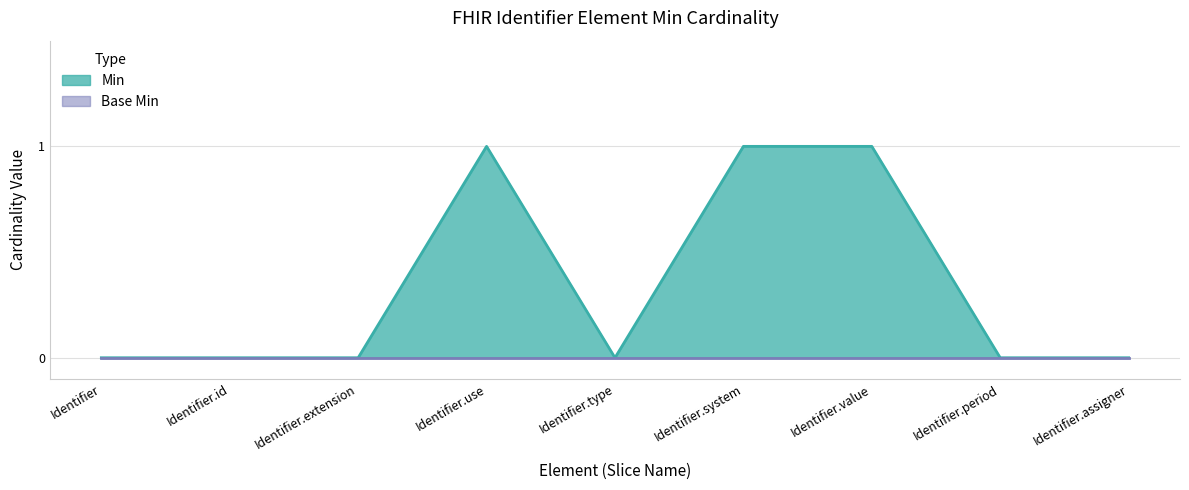

True or false: the data shows 1 at Identifier.id.

False